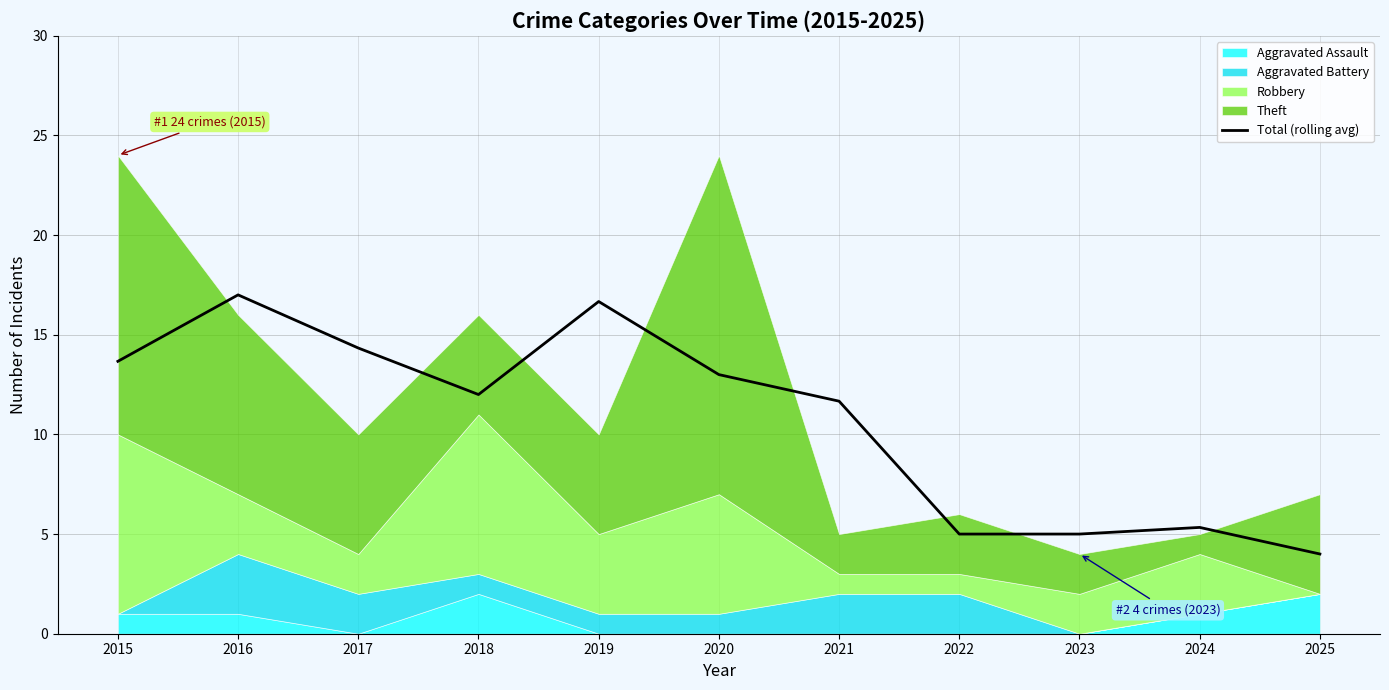

How many interior local valleys (lower than both neighbors) does the data have?

1